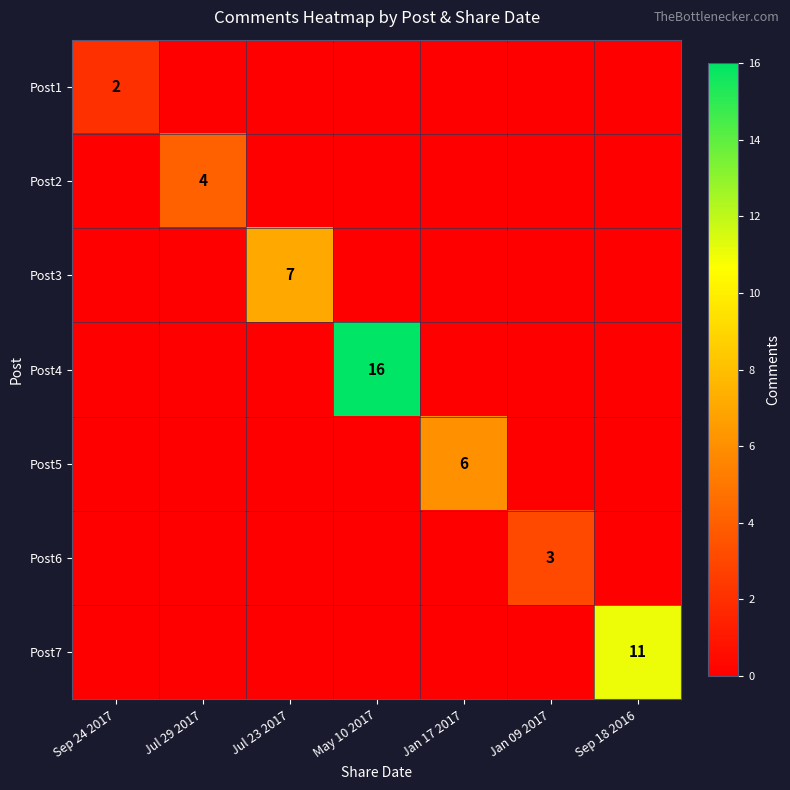

Is it true that Post1 equals 2 at Sep 24 2017?

True